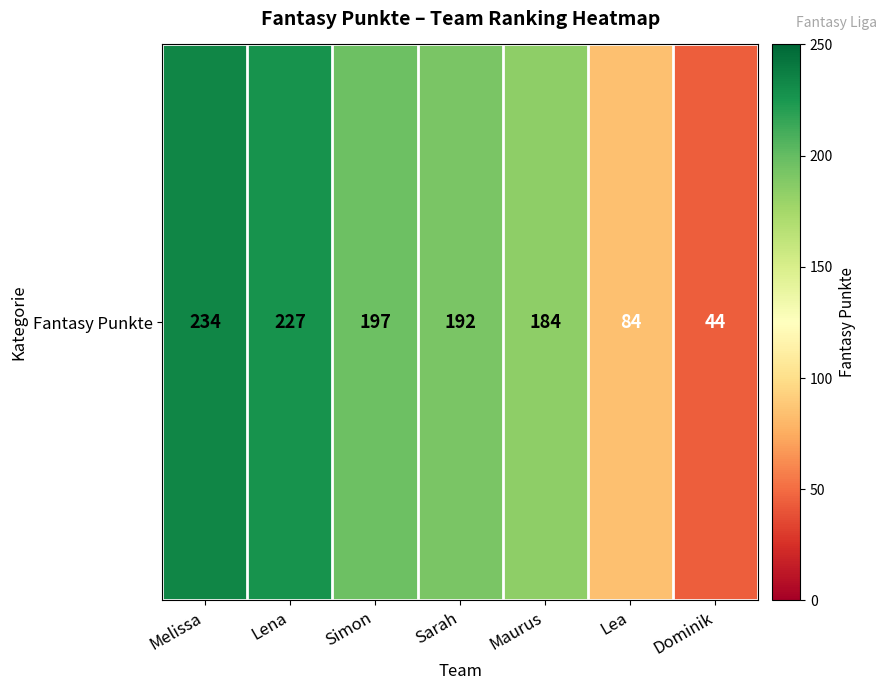

Rank the categories by value from lowest to highest.

Dominik, Lea, Maurus, Sarah, Simon, Lena, Melissa